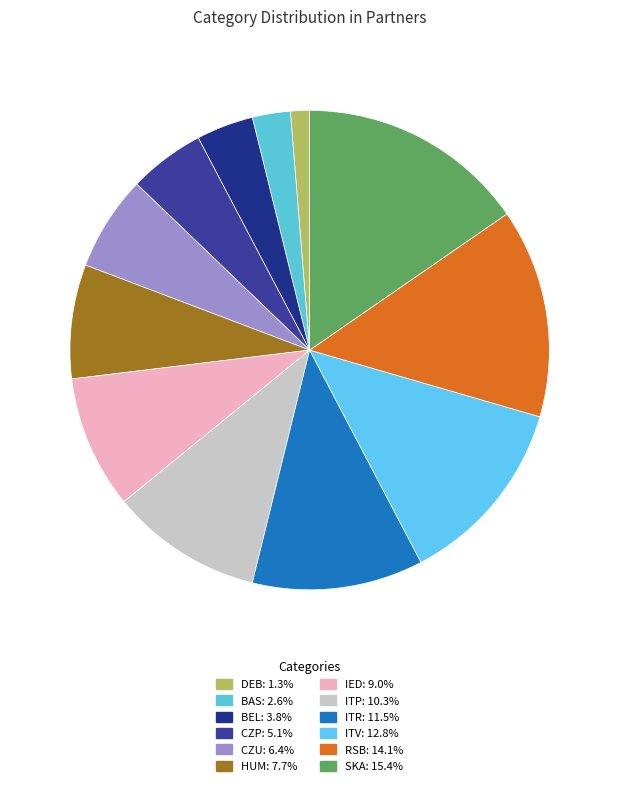

What percentage do BEL and IED together represent?

12.8%